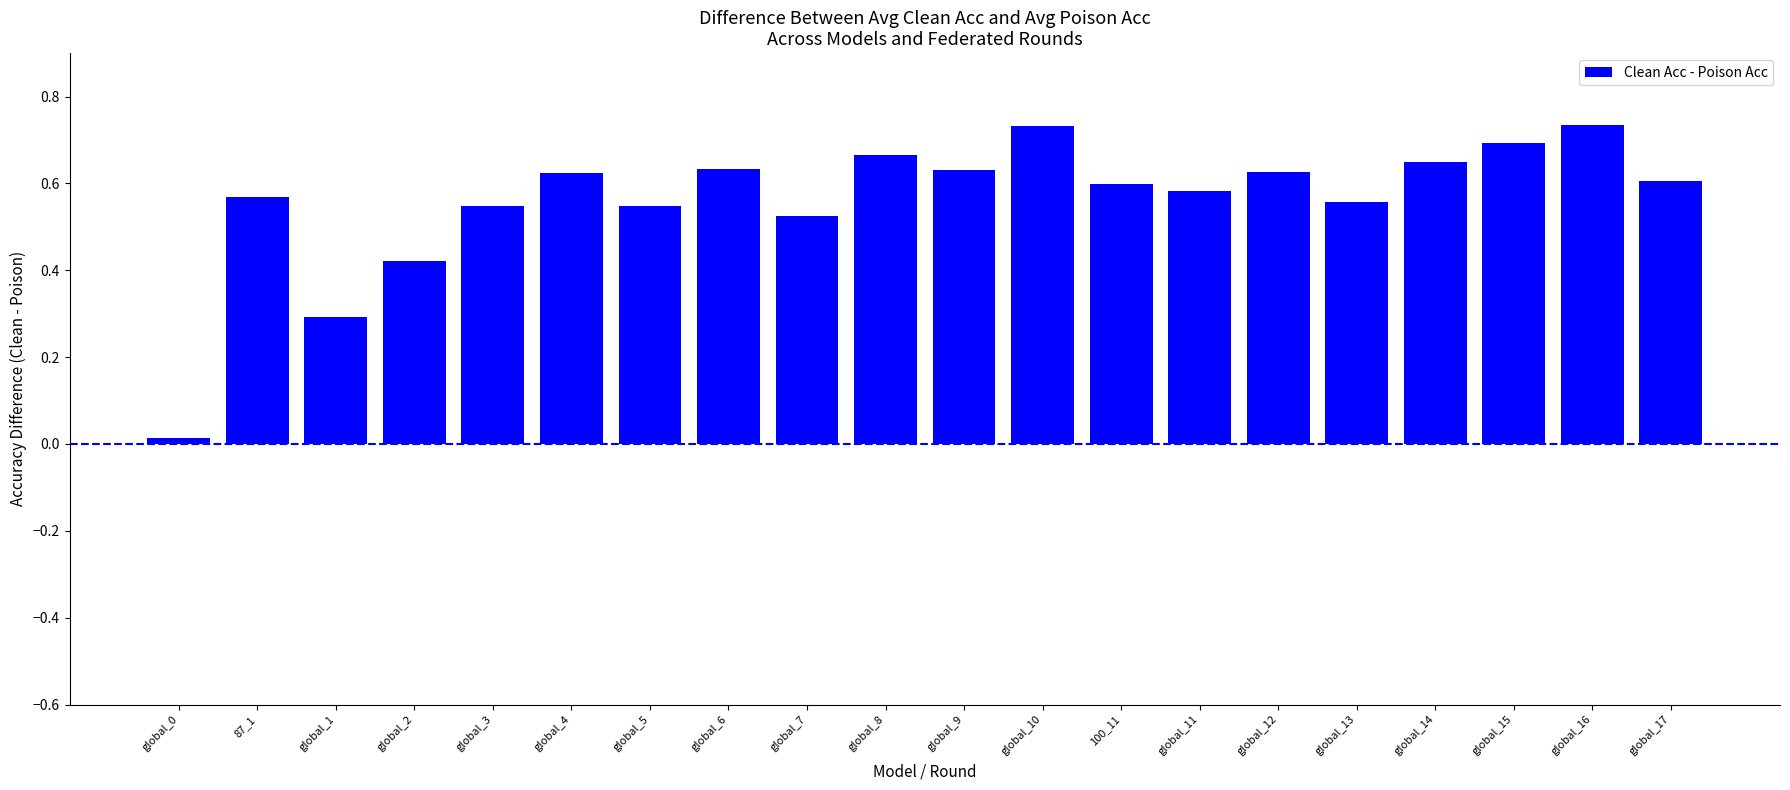

What position from the left is 100_11?

13